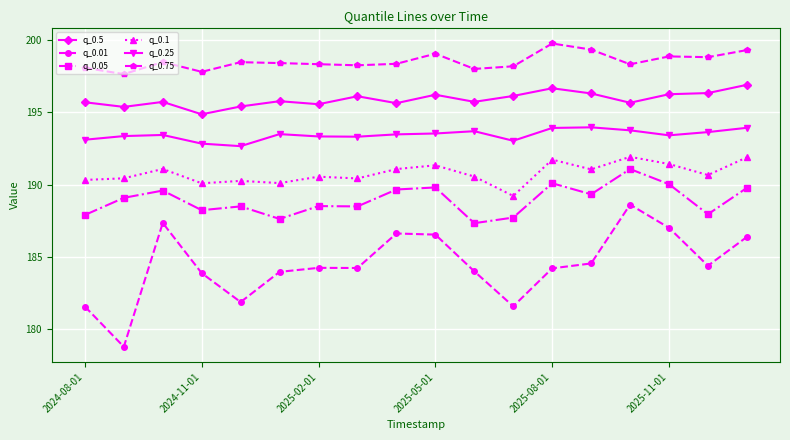

True or false: q_0.01 has more than 2 interior local peaks.

True